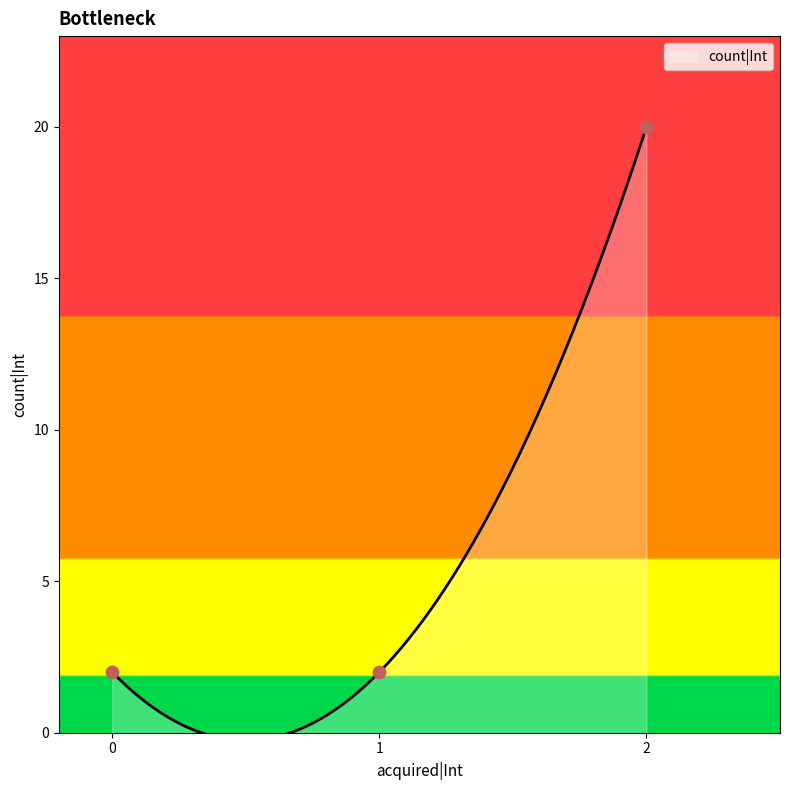

Which has a higher value, 2 or 0?

2